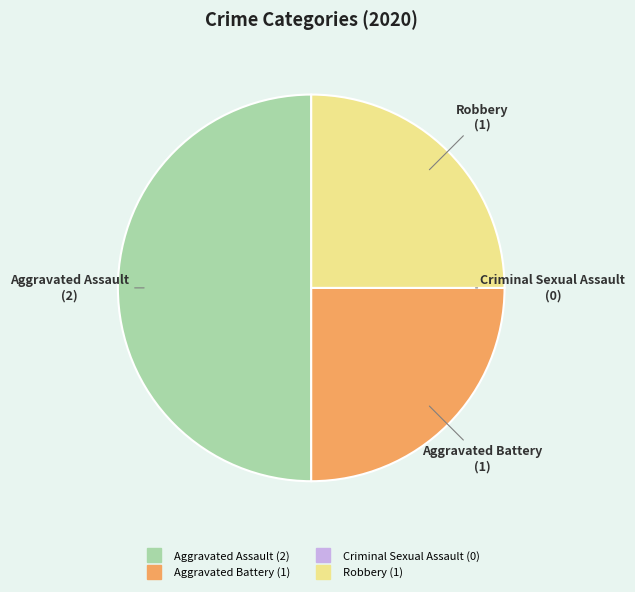

The Aggravated Assault slice represents 50% of the pie. True or false?

True